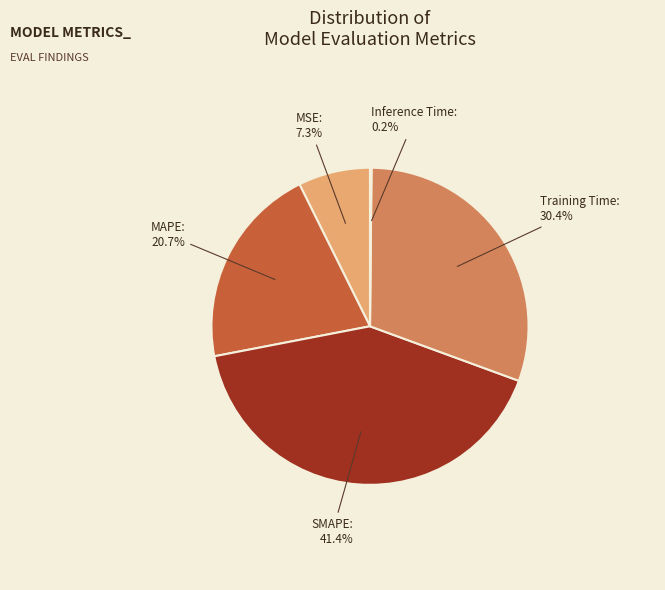

Is there a majority slice in this chart?

No